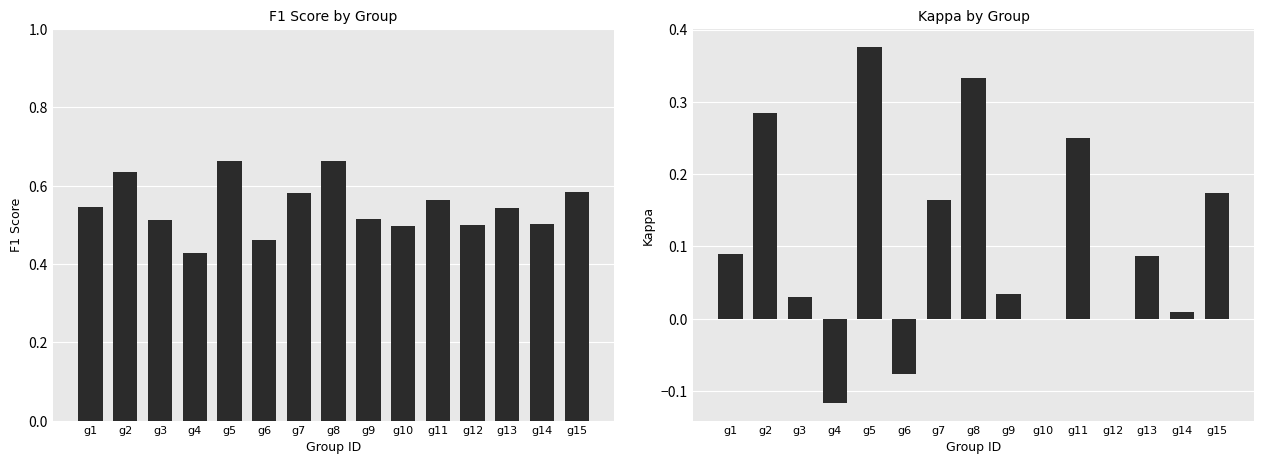

Reading left to right, extract all data points from this chart.

f1: 0.5	0.6	0.5	0.4	0.7	0.5	0.6	0.7	0.5	0.5	0.6	0.5	0.5	0.5	0.6
kappa: 0.1	0.3	0.0	-0.1	0.4	-0.1	0.2	0.3	0.0	0.0	0.2	0.0	0.1	0.0	0.2